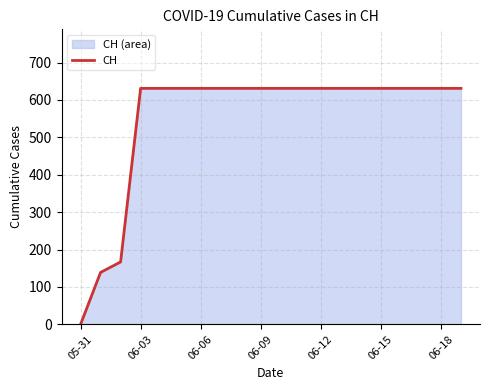

How many values are below 631?

3